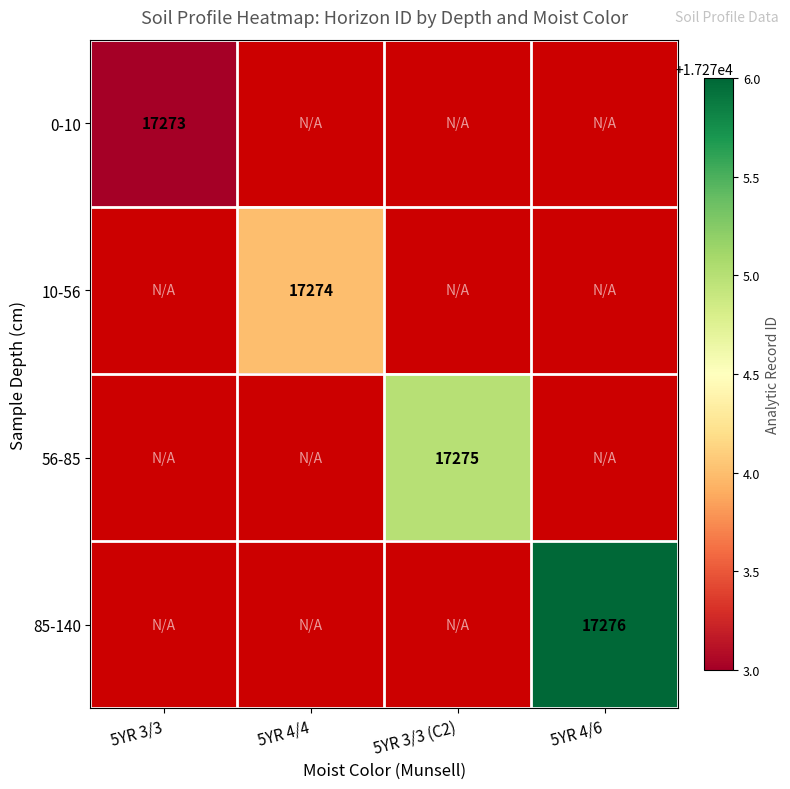

Rank the series at 5YR 3/3 (C2) from lowest to highest value.

0-10, 10-56, 56-85, 85-140